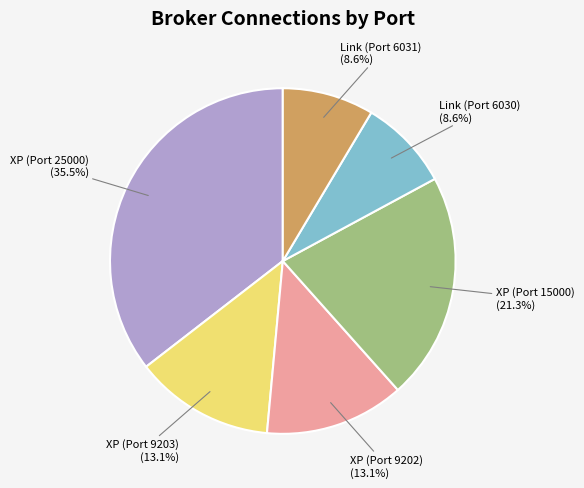

Is it true that XP (Port 15000) is 8% of the pie?

False